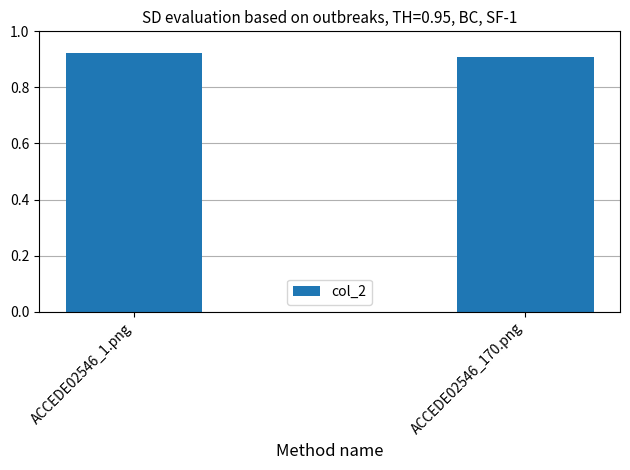

The value at ACCEDE02546_170.png is 0.9. True or false?

True